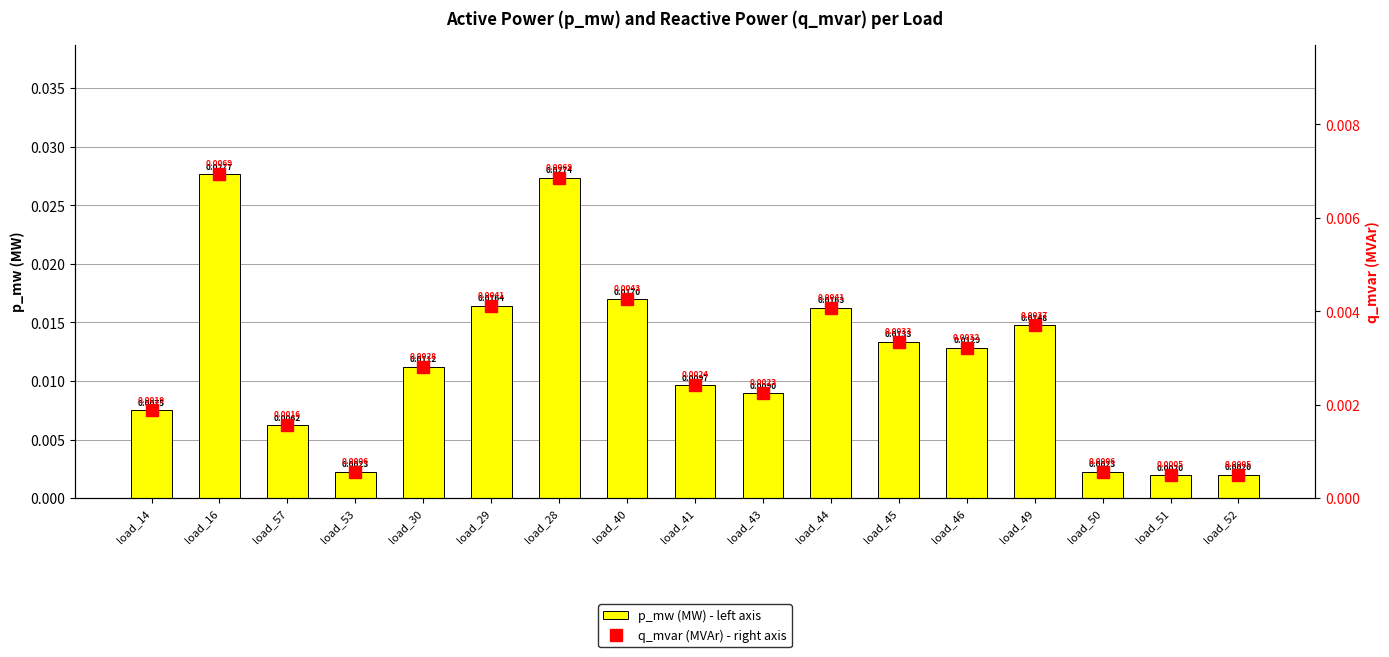

What are all the series names shown in the legend?

p_mw (MW) - left axis, q_mvar (MVAr) - right axis